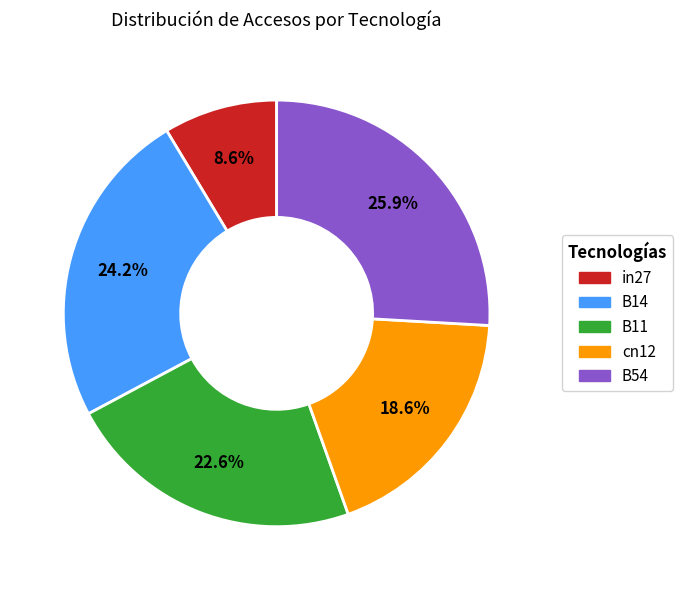

What portion of the pie excludes B54?

74.1%